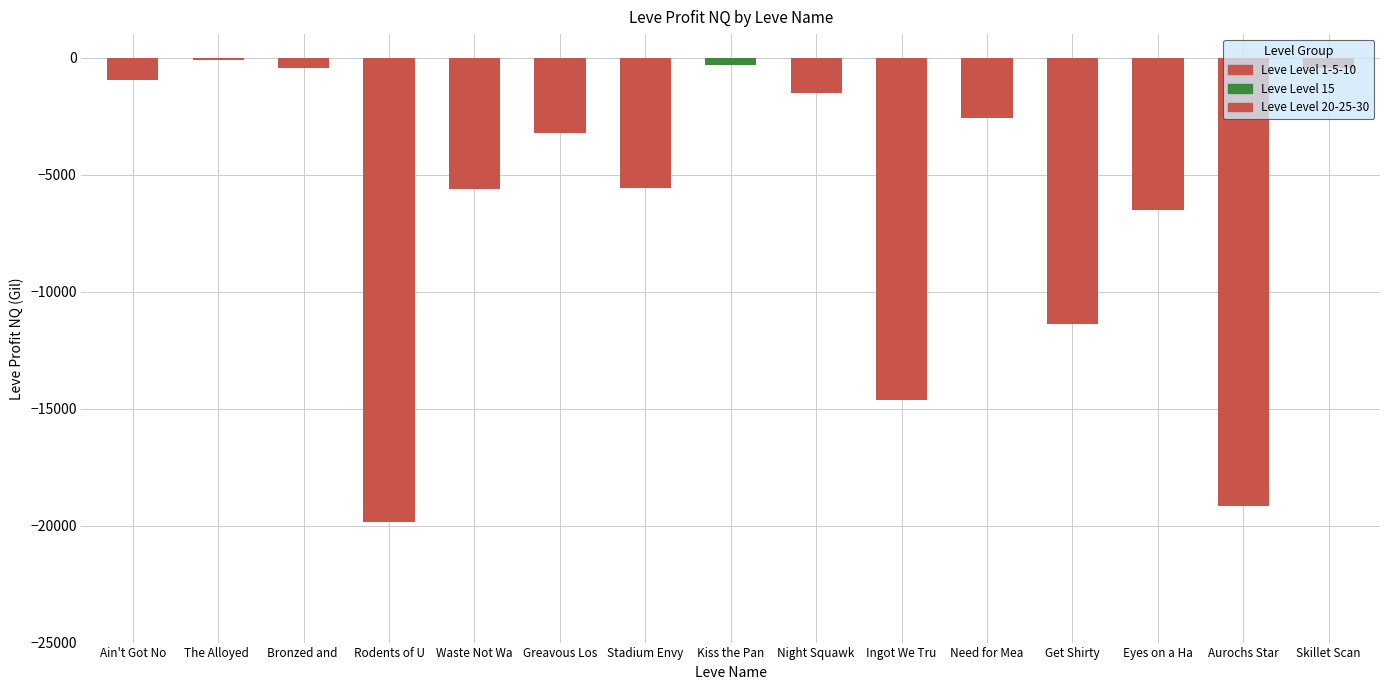

What is the change in value from Stadium Envy to Get Shirty?

-5825.5